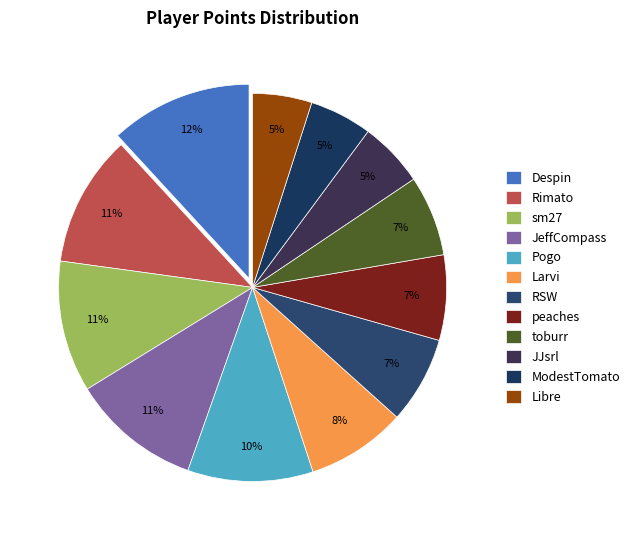

The Pogo slice represents 1% of the pie. True or false?

False